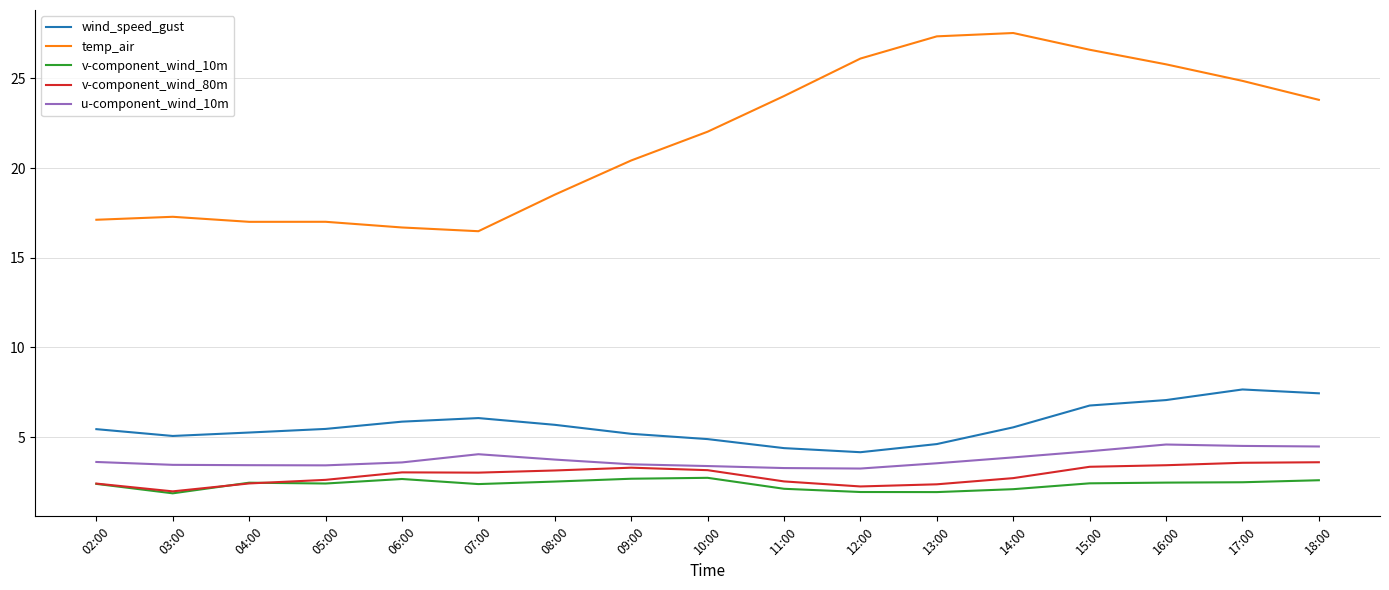

Between 07:00 and 10:00, which series saw the biggest shift?

temp_air